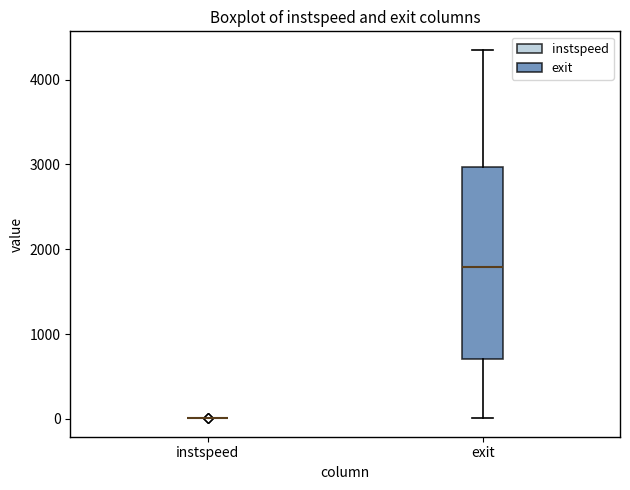

Reading left to right, transcribe this box plot: for each box, give where its median line is, the range the box spans, and where its two whiskers end, as read against the y-axis. The values are not printed on the chart, so give them approximately, as read against the axis.

instspeed: box collapsed to a line at 0, whiskers 0 to 0
exit: median 1800, box 700 to 3000, whiskers 0 to 4400